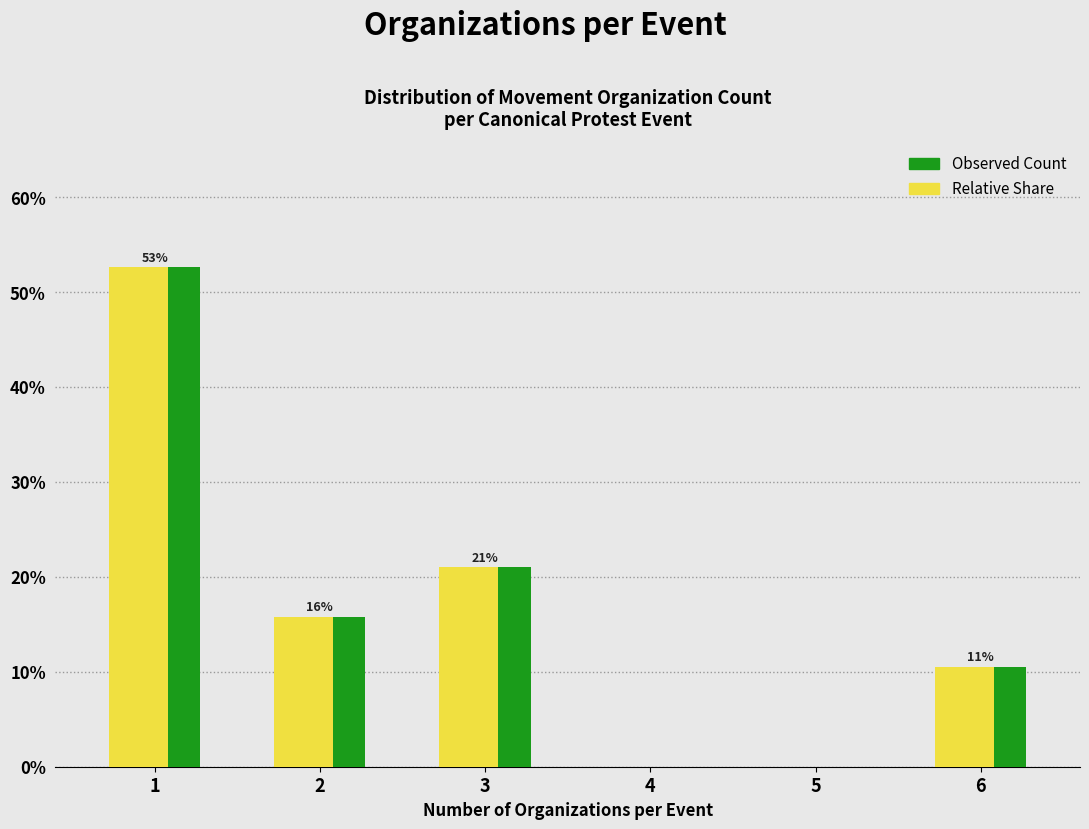

What is the maximum value shown in the chart?

52.6